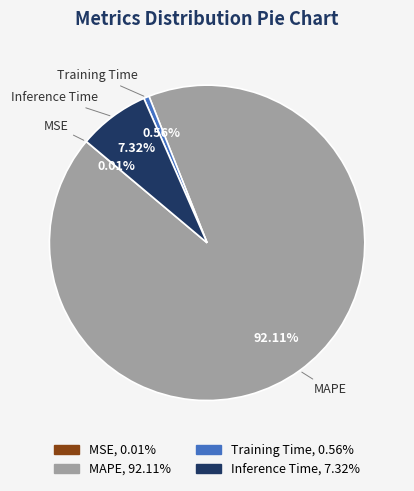

To the nearest percent, what is the combined percentage of Inference Time and Training Time?

8%